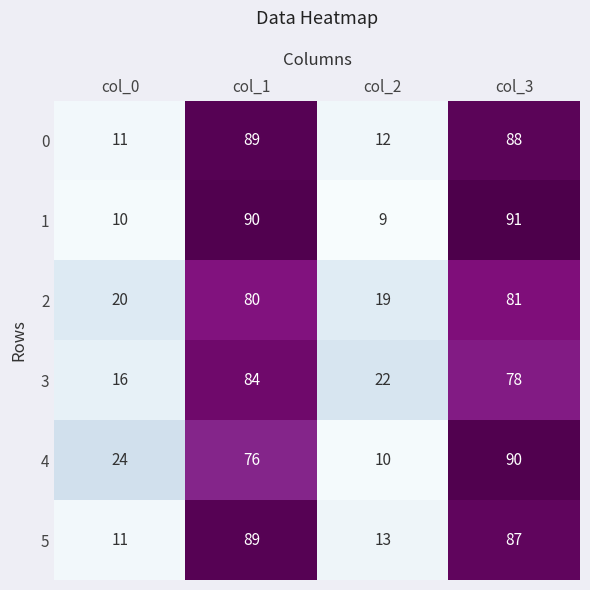

Which label corresponds to the smallest value in the chart?

col_2